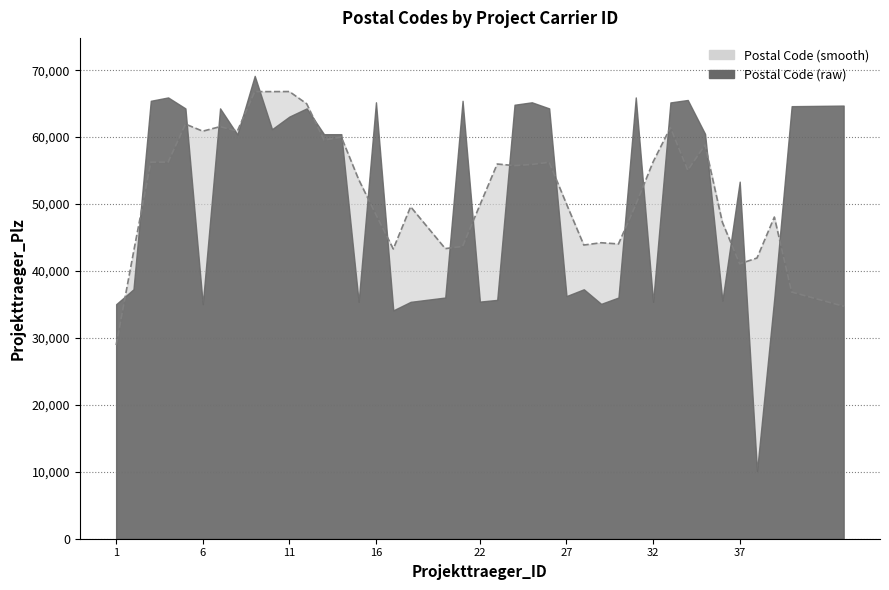

What is the sum of the Postal Code (smooth) values at 8 and 14?

120828